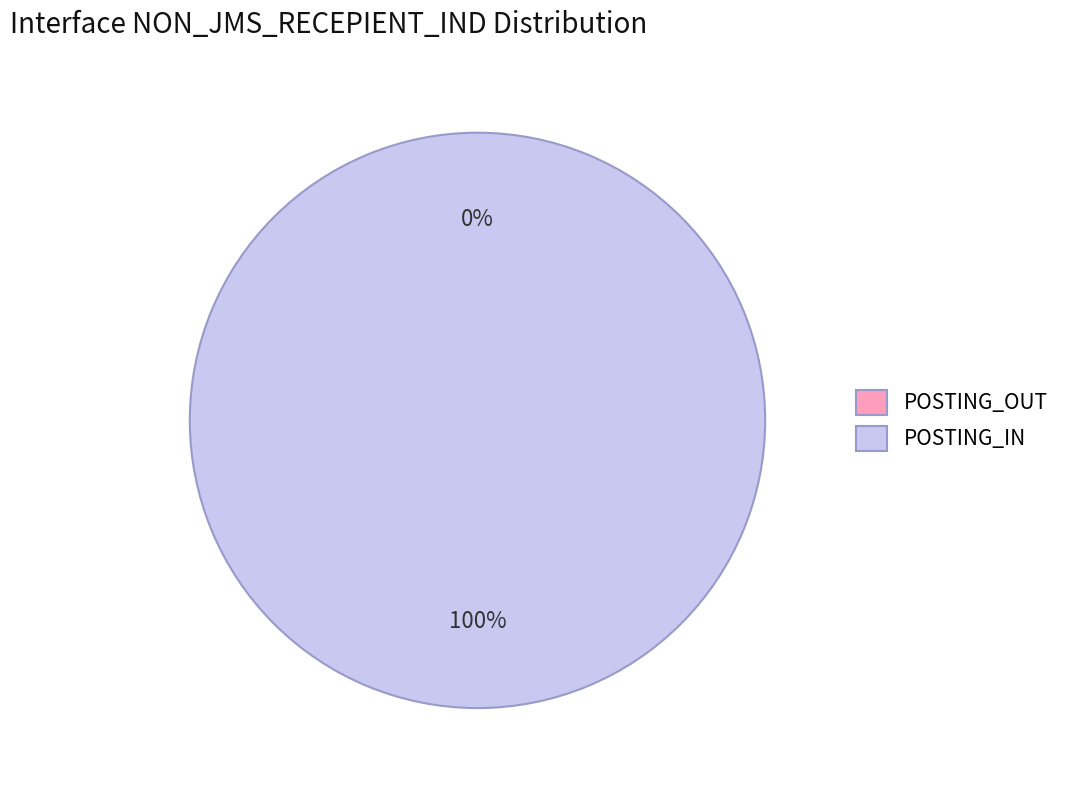

Does any single category account for the majority?

Yes